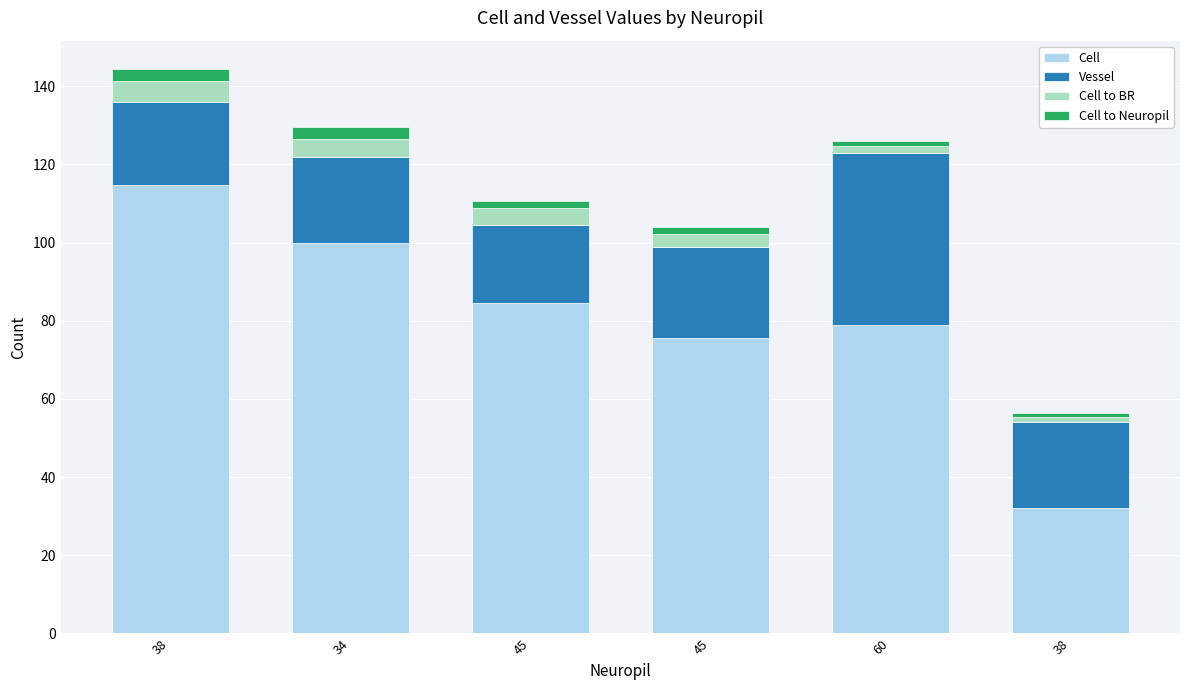

What is the sum of all Vessel values?

152.4